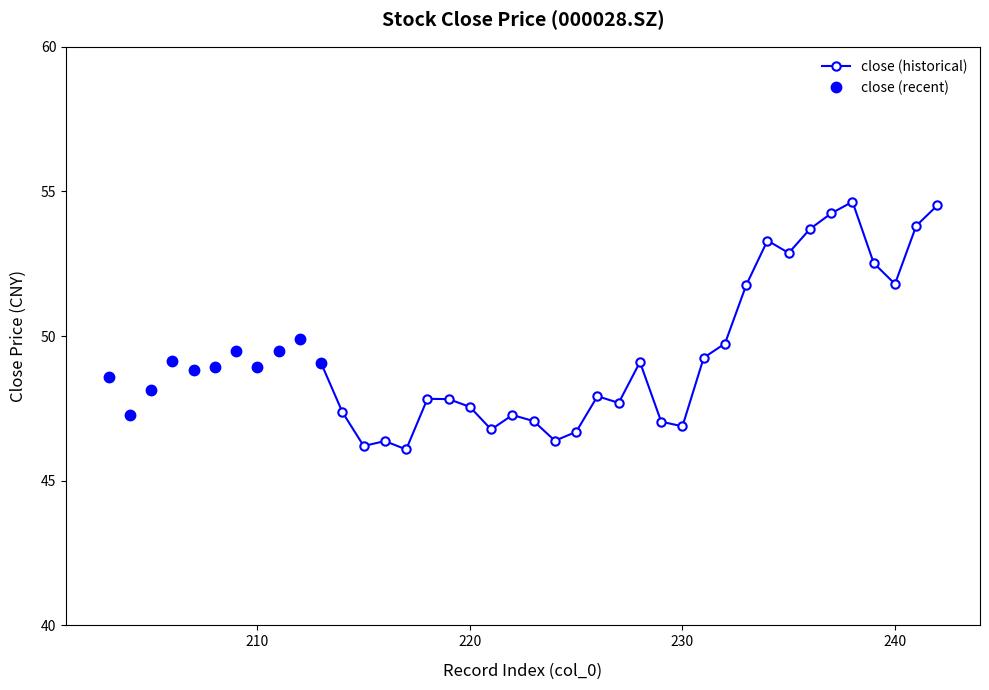

How many points are lower than both their immediate neighbors (excluding endpoints)?

11